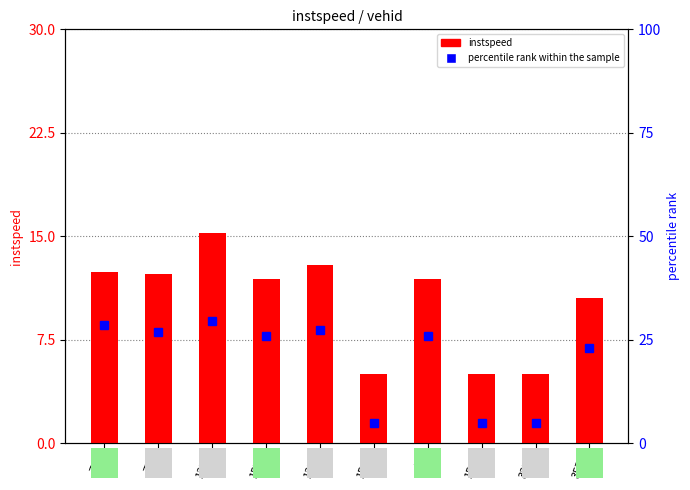

What is the label of the 4th bar from the left?

1559